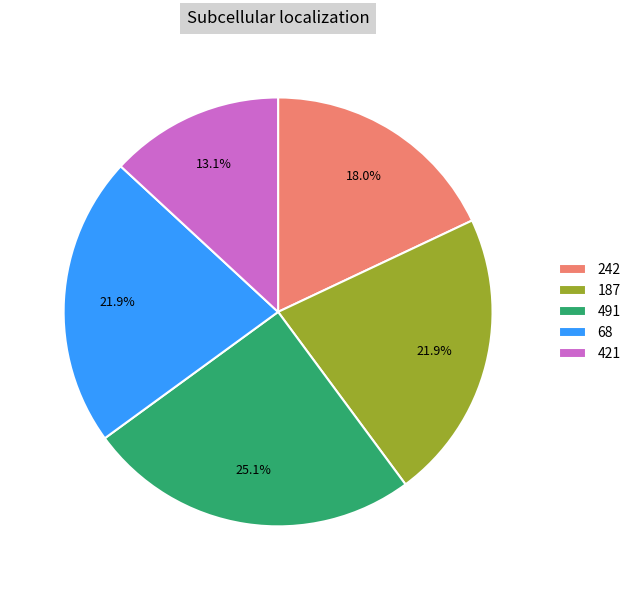

To the nearest percent, what is the combined percentage of 421 and 242?

31%